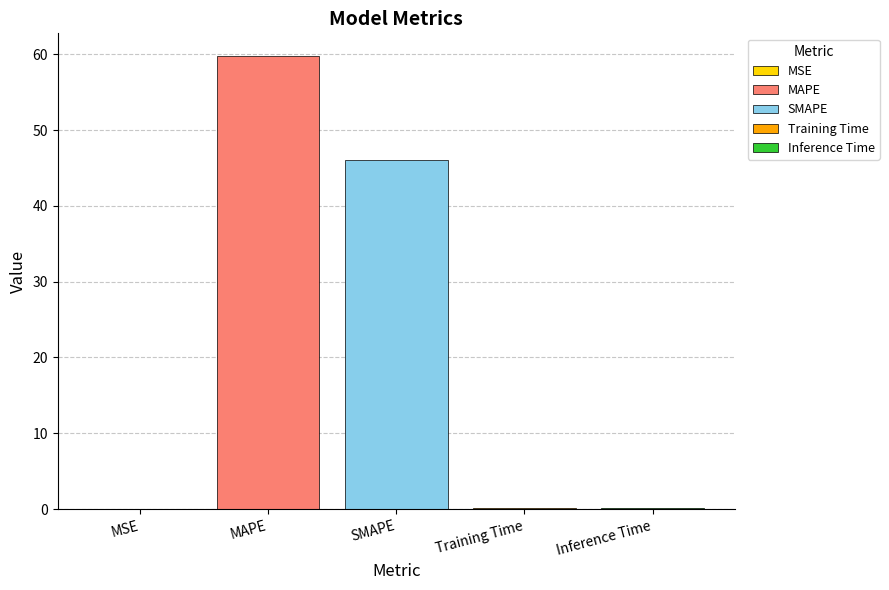

How many data points does each series have?

1